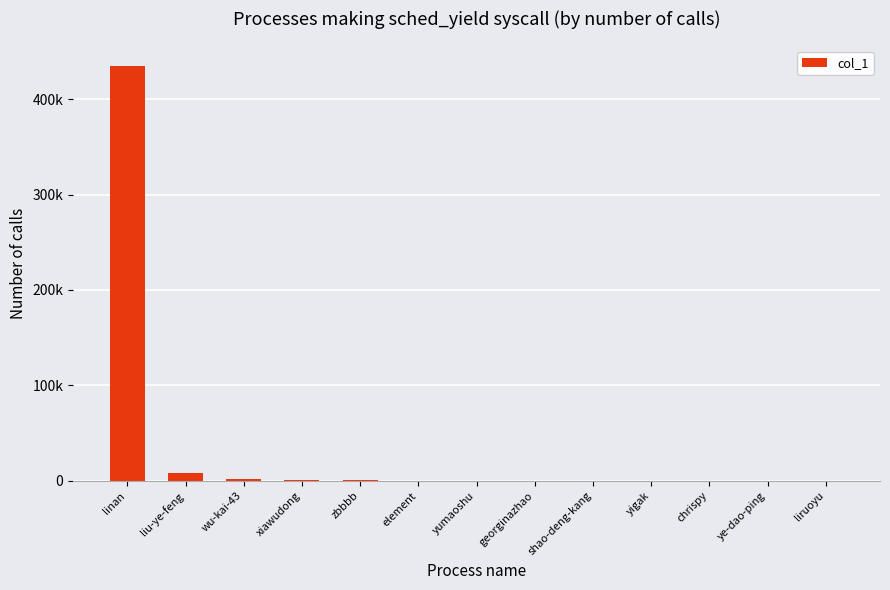

What is the label of the 11th bar from the right?

wu-kai-43